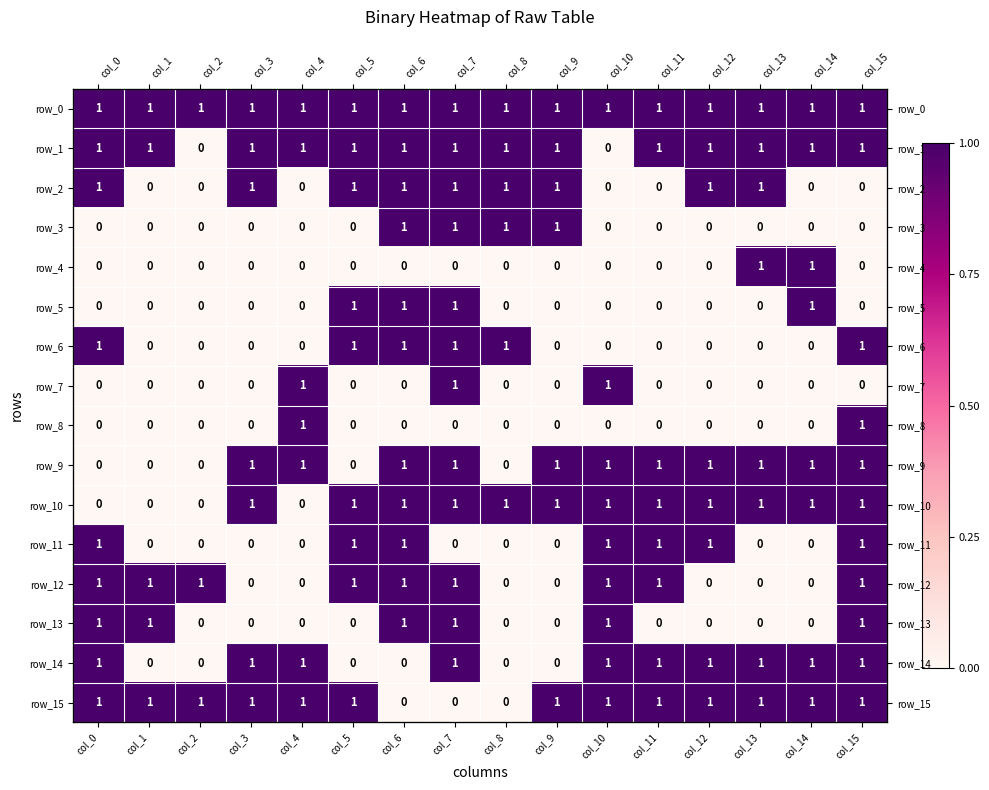

Which label corresponds to the smallest value in the chart?

col_2